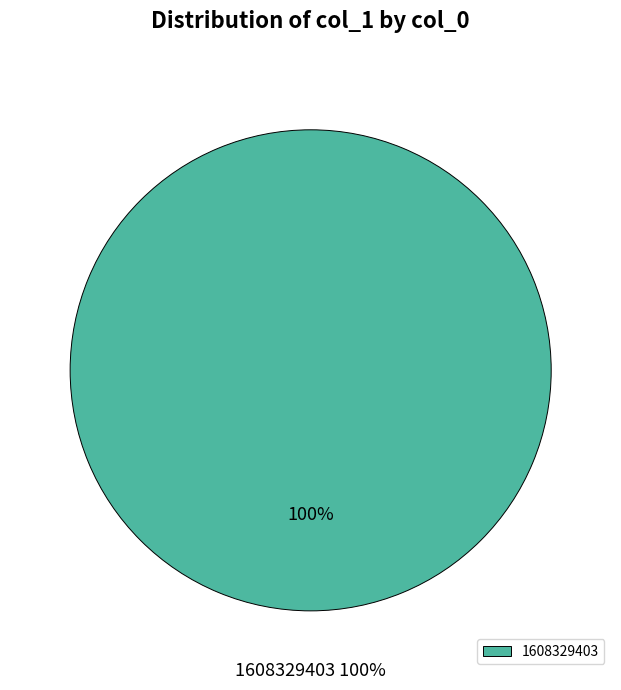

True or false: 1611594475 accounts for 0% of the total.

True